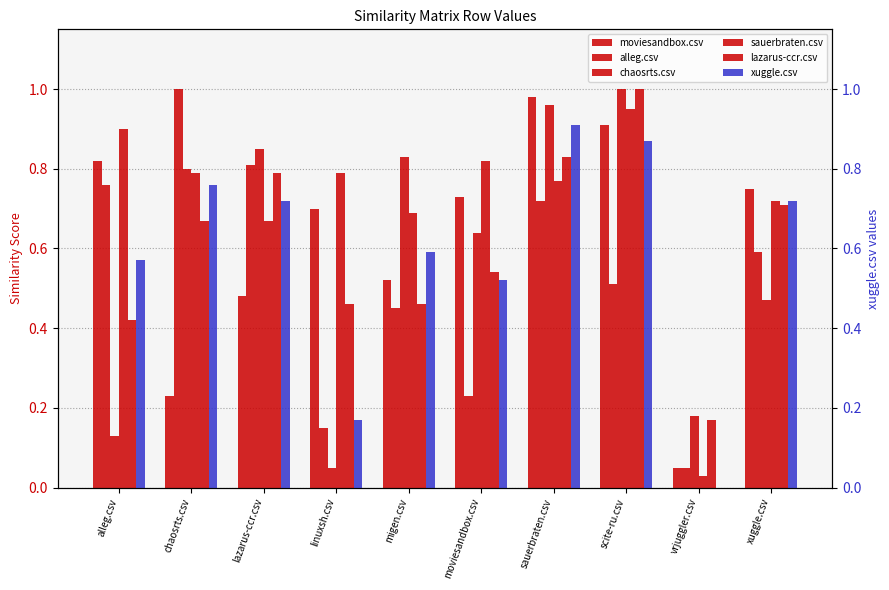

At which category does the chart reach its peak across all series?

chaosrts.csv